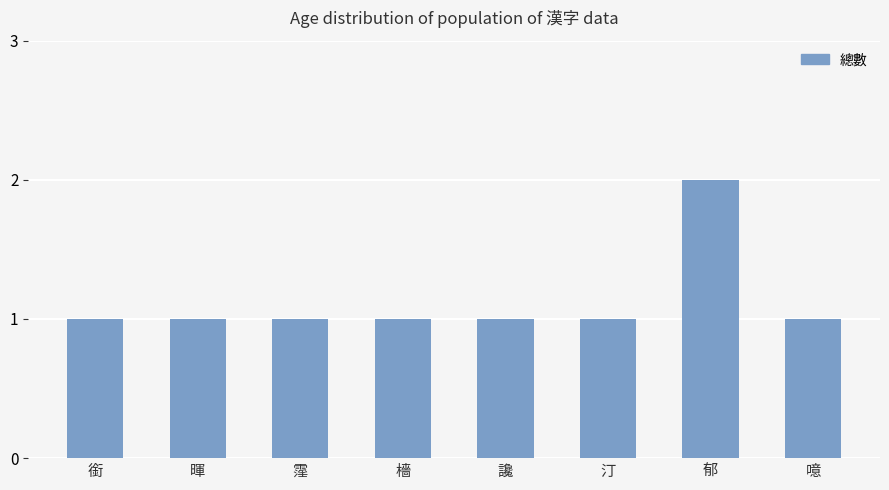

What is the label of the 6th bar from the left?

汀